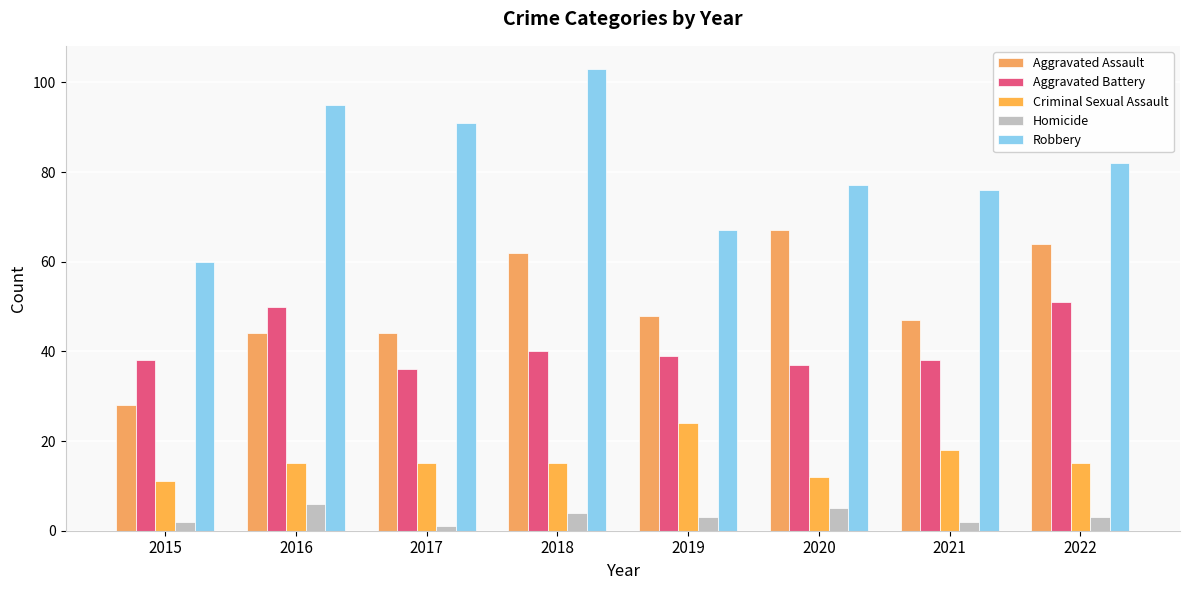

Reading left to right, what are all the values shown in this chart?

Aggravated Assault: 28	44	44	62	48	67	47	64
Aggravated Battery: 38	50	36	40	39	37	38	51
Criminal Sexual Assault: 11	15	15	15	24	12	18	15
Homicide: 2	6	1	4	3	5	2	3
Robbery: 60	95	91	103	67	77	76	82